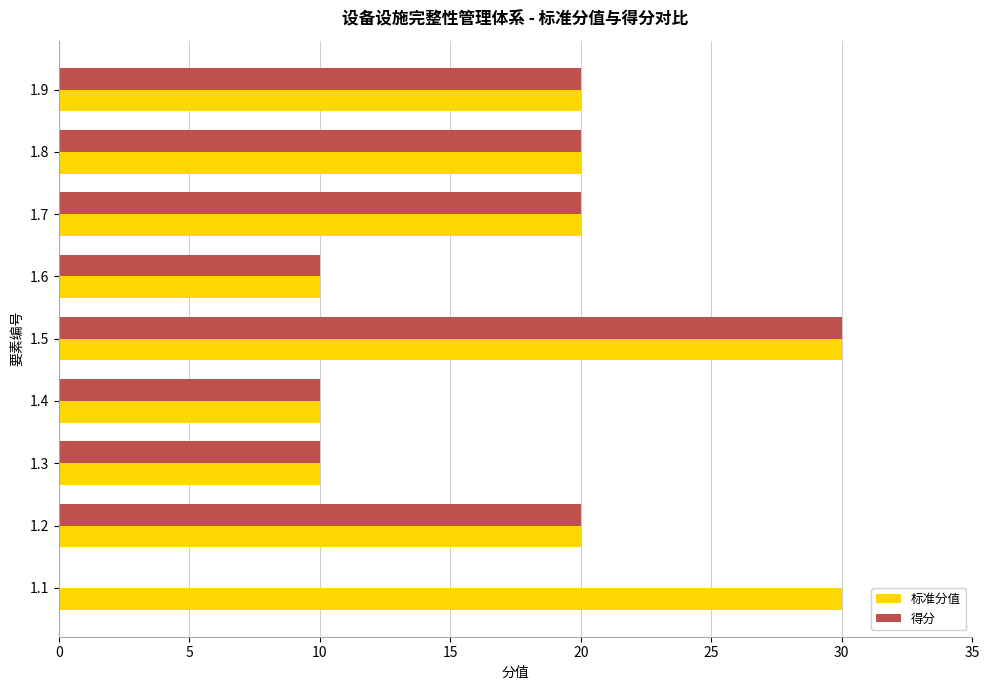

What is the sum of the 标准分值 values at 1.1 and 1.9?

50